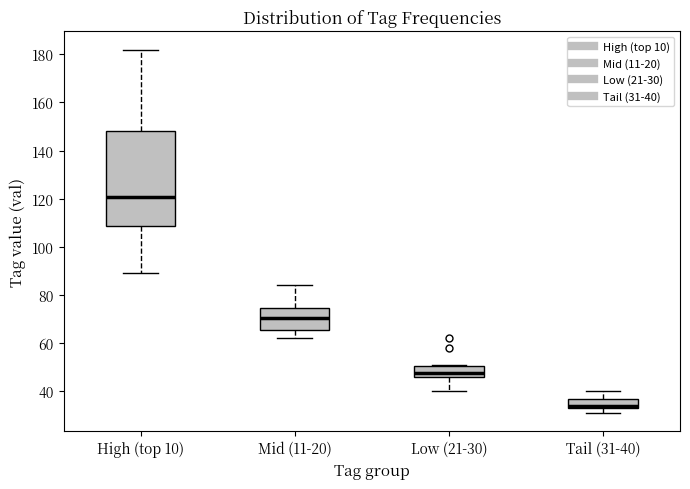

Which box's median line is the highest?

High (top 10)